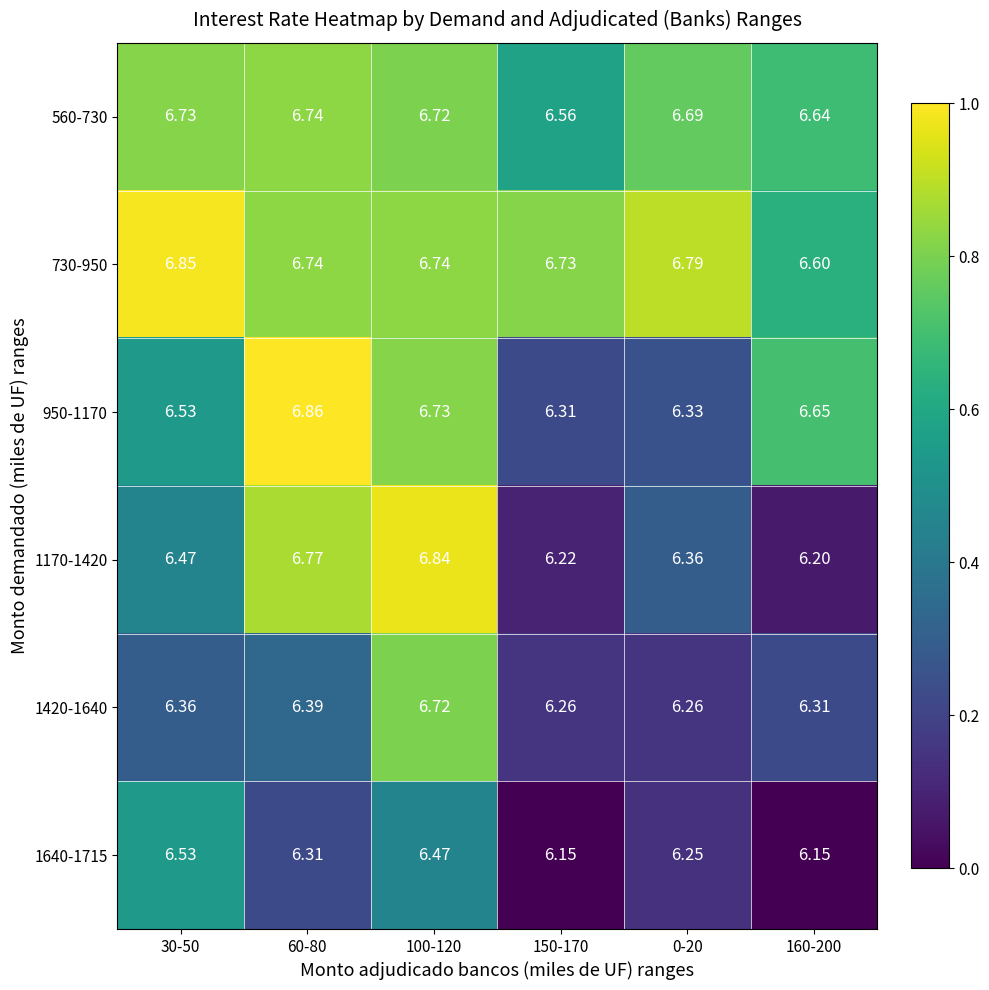

How many categories are shown in the chart?

6